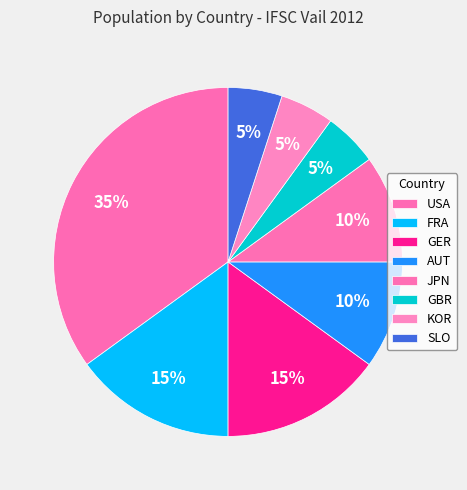

To the nearest percent, what portion does FRA represent?

15%